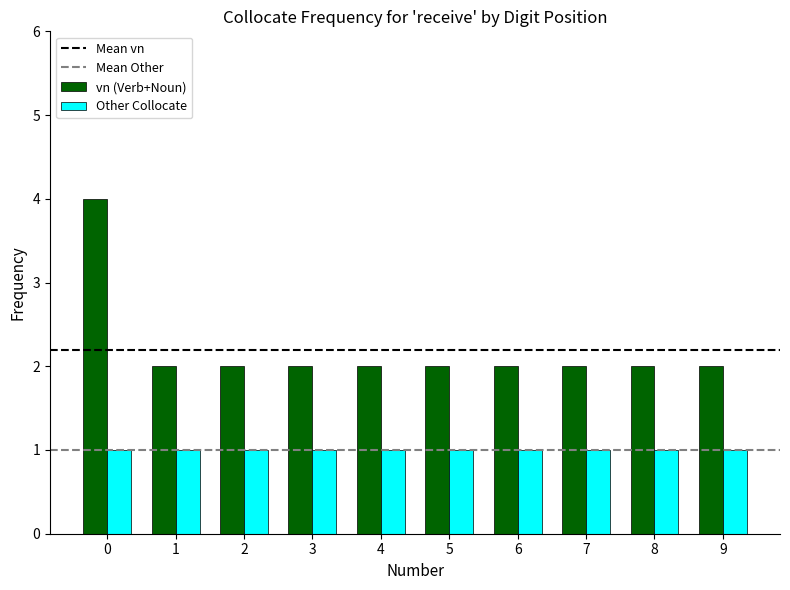

Reading left to right, what are all the values shown in this chart?

vn (Verb+Noun): 4	2	2	2	2	2	2	2	2	2
Other Collocate: 1	1	1	1	1	1	1	1	1	1